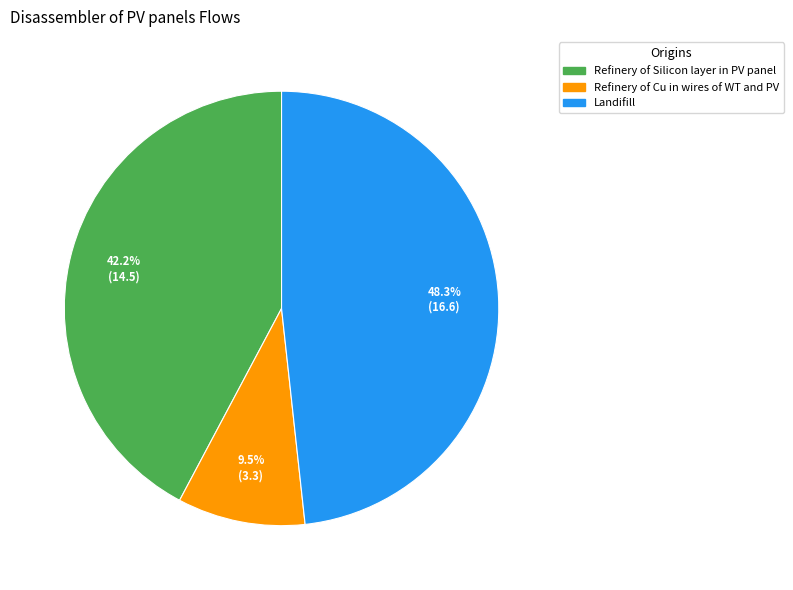

What percentage is the Refinery of Silicon layer in PV panel slice, to the nearest percent?

42%